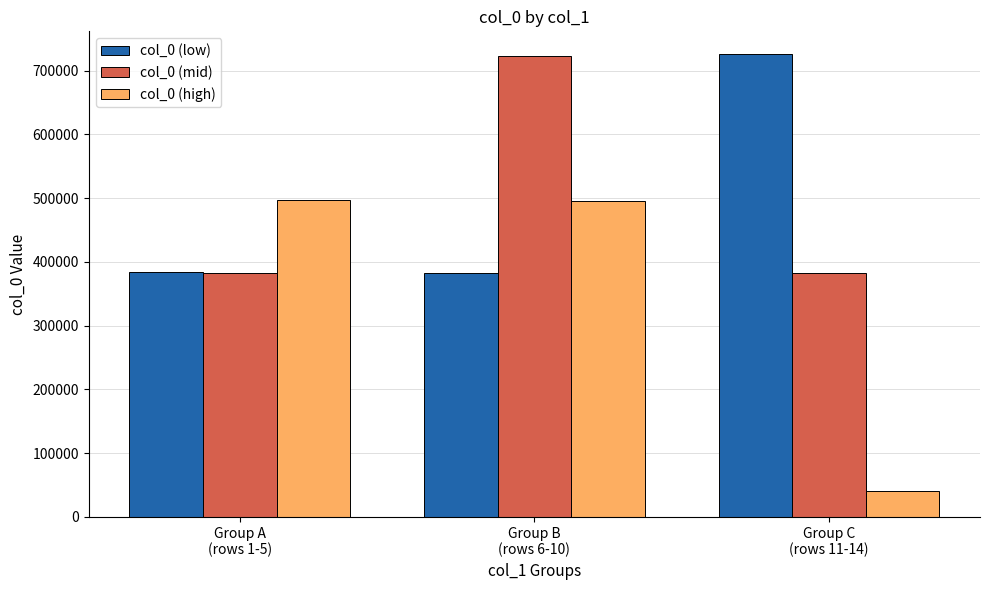

Is it true that col_0 (mid) equals 1050680.7 at Group B
(rows 6-10)?

False